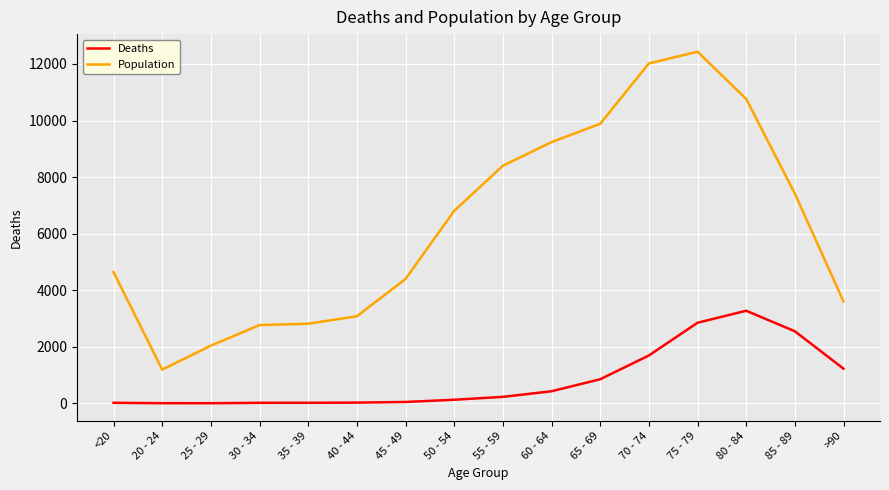

Rank the series by their average value, from lowest to highest.

Deaths, Population